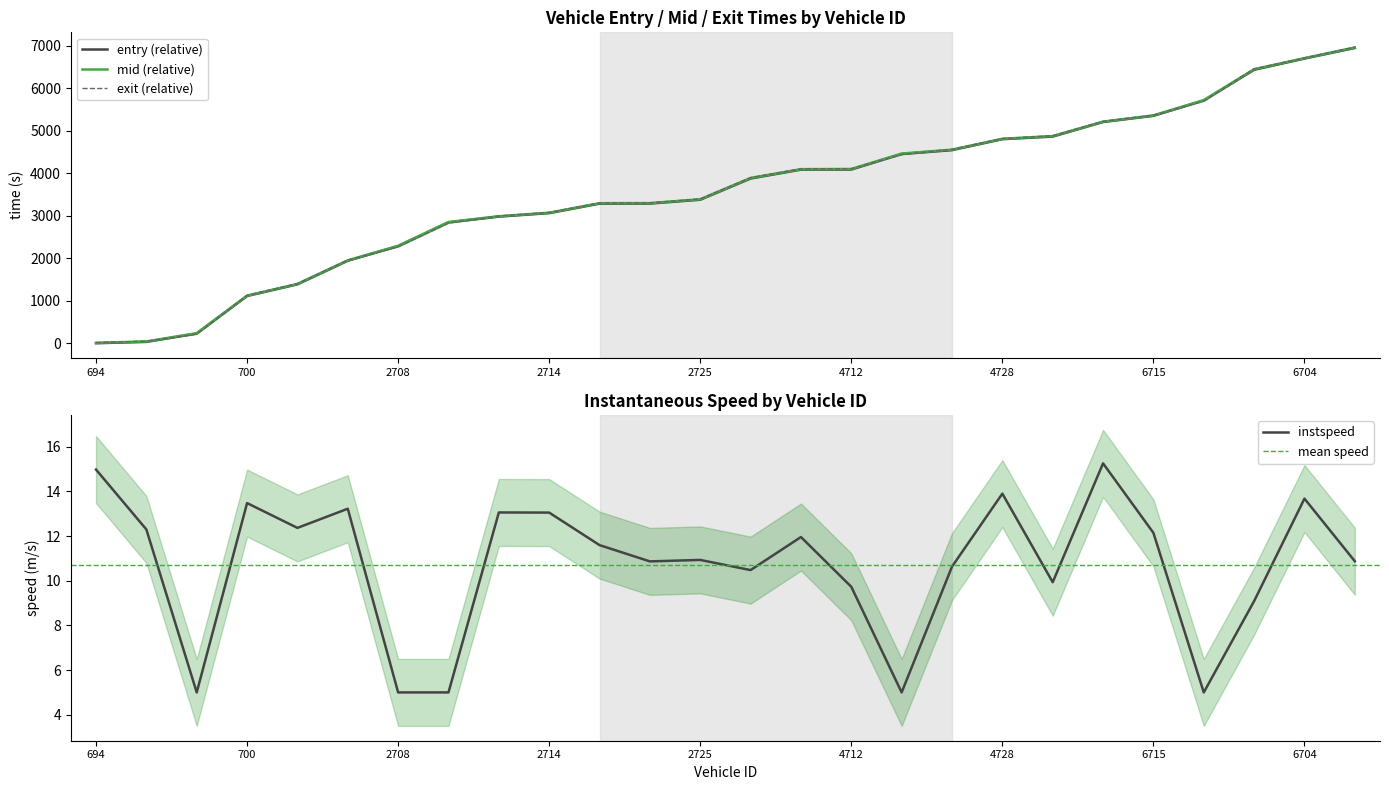

Reading left to right, what are all the values shown in this chart?

entry: 694=0.0	716=31.2	701=226.6	700=1111.0	706=1385.3	2813=1940.9	2708=2283.4	2693=2842.5	2720=2978.9	2714=3061.5	2712=3284.5	2699=3286.4	2725=3376.7	4718=3876.4	4720=4085.4	4712=4087.7	4714=4453.5	4699=4543.3	4728=4801.5	4798=4862.7	6716=5205.9	6715=5351.4	6714=5711.4	6712=6434.9	6704=6699.1	6798=6948.3
mid: 694=8.3	716=41.2	701=237.2	700=1120.1	706=1395.2	2813=1950.0	2708=2292.9	2693=2851.8	2720=2988.0	2714=3071.2	2712=3295.0	2699=3296.8	2725=3387.9	4718=3888.7	4720=4096.0	4712=4099.9	4714=4462.9	4699=4555.1	4728=4810.7	4798=4875.0	6716=5214.6	6715=5361.1	6714=5720.9	6712=6448.0	6704=6707.7	6798=6959.7
exit: 694=13.8	716=47.8	701=214.1	700=1126.1	706=1401.7	2813=1956.1	2708=2269.2	2693=2828.1	2720=2994.0	2714=3077.8	2712=3302.0	2699=3303.8	2725=3395.2	4718=3896.6	4720=4103.0	4712=4108.0	4714=4439.1	4699=4562.9	4728=4816.6	4798=4883.1	6716=5220.1	6715=5367.5	6714=5697.2	6712=6456.5	6704=6713.5	6798=6967.4
instspeed: 694=15.0	716=12.3	701=5.0	700=13.5	706=12.4	2813=13.2	2708=5.0	2693=5.0	2720=13.1	2714=13.1	2712=11.6	2699=10.9	2725=10.9	4718=10.5	4720=12.0	4712=9.7	4714=5.0	4699=10.6	4728=13.9	4798=9.9	6716=15.3	6715=12.1	6714=5.0	6712=9.1	6704=13.7	6798=10.9